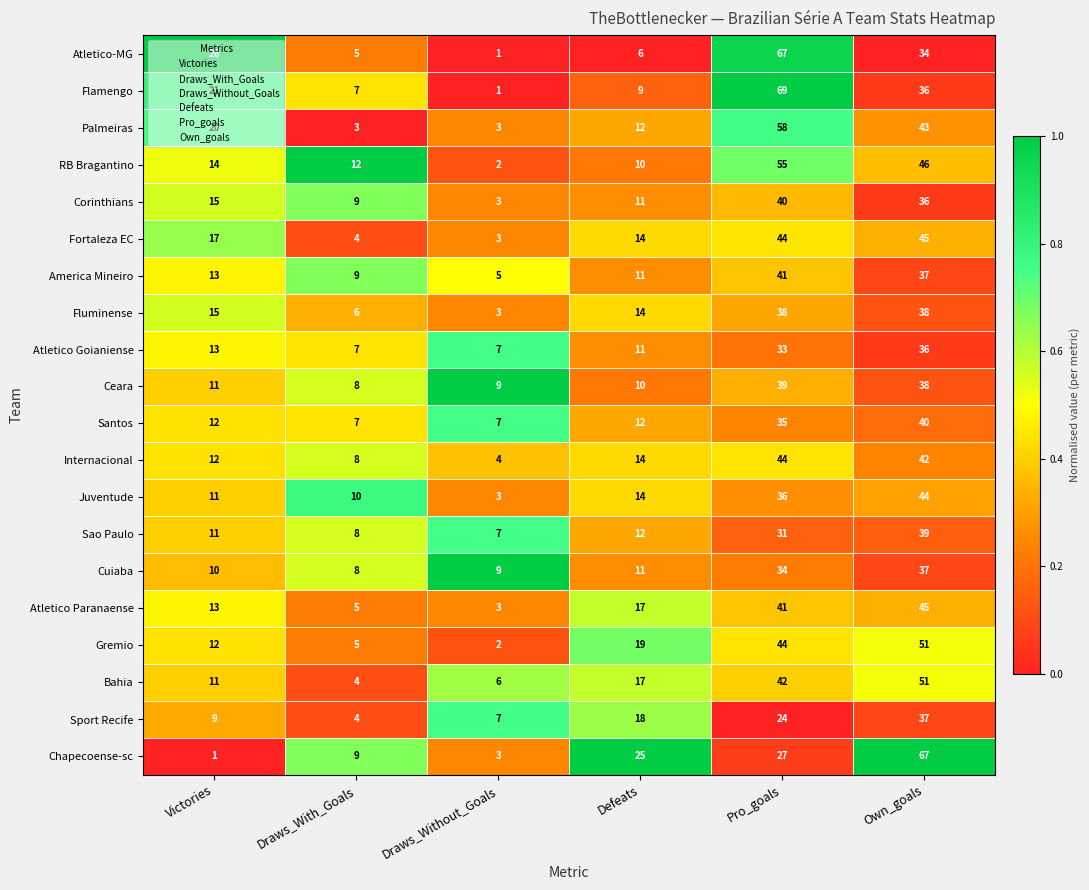

What is the spread (max minus min) of values at Own_goals?

33